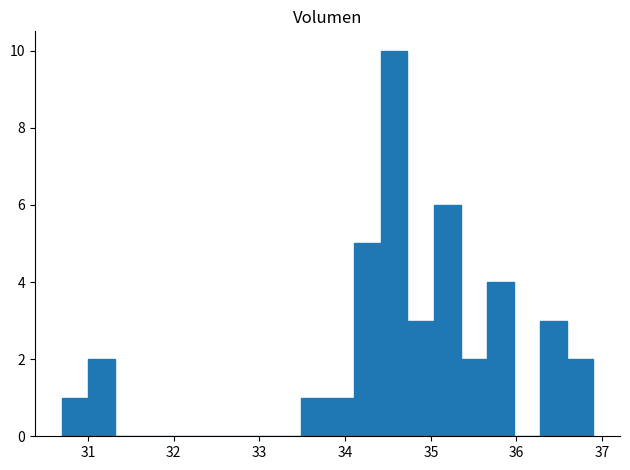

Around what value on the x-axis is the tallest bar? Give the approximate position of its centre, as read against the axis.

34.6